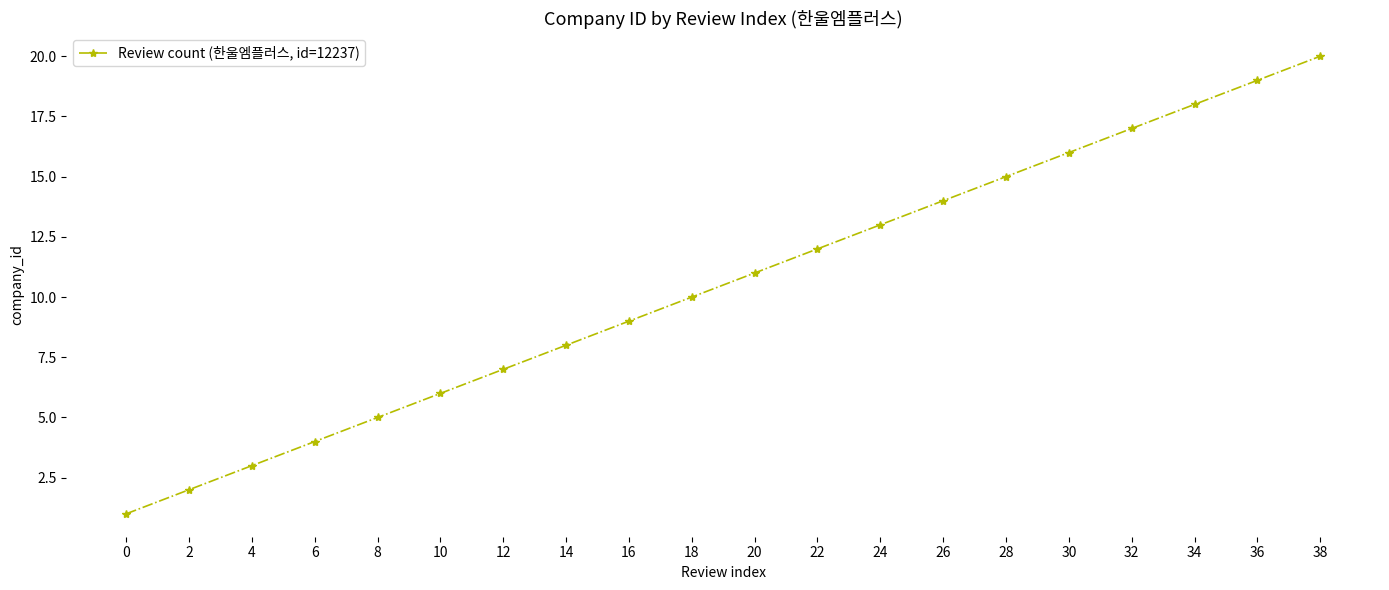

What is the difference between the maximum and minimum values?

19